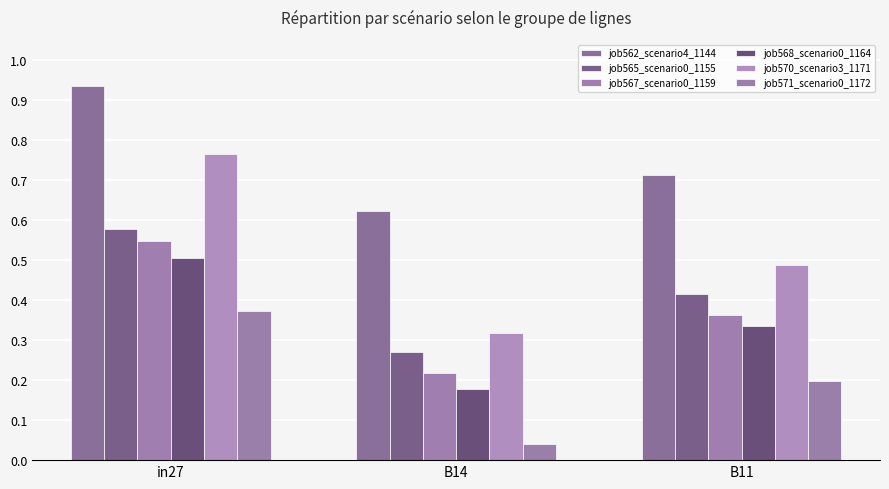

Rank the categories by job565_scenario0_1155 value from highest to lowest.

in27, B11, B14